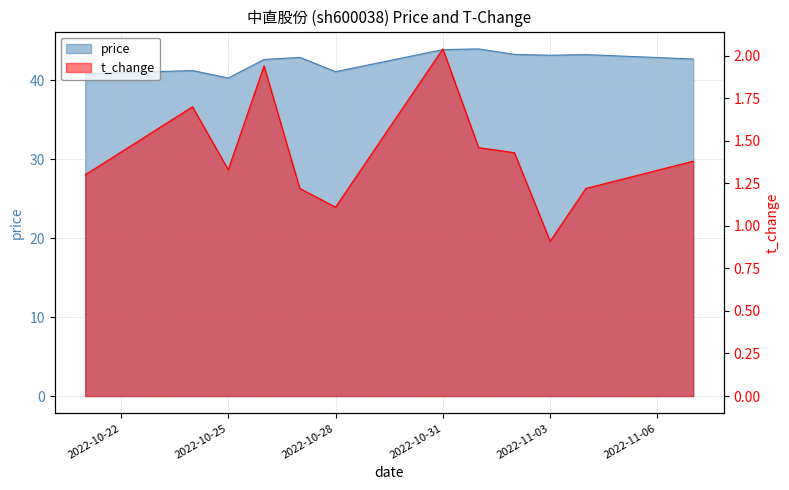

Which series changed the most between 2022-10-28 and 2022-11-07?

price